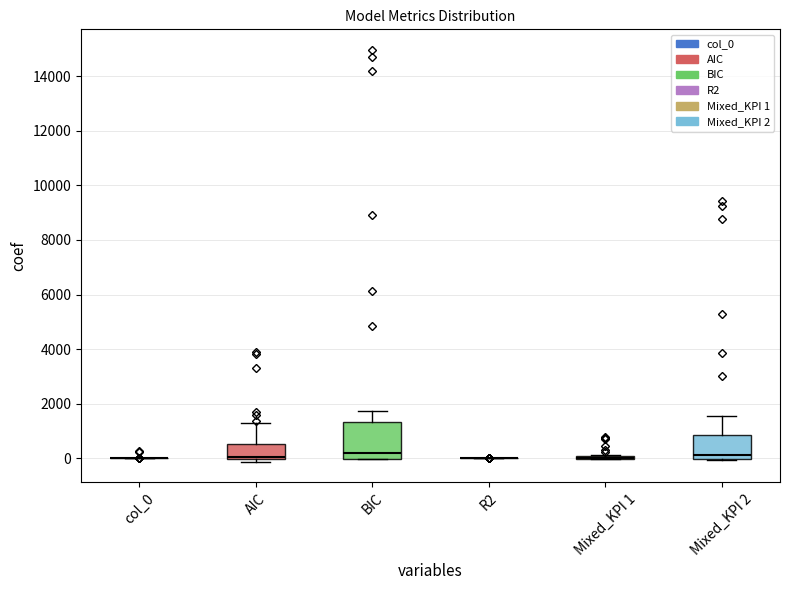

At 14, list the series in order from smallest to largest.

R2, col_0, Mixed_KPI 1, AIC, Mixed_KPI 2, BIC